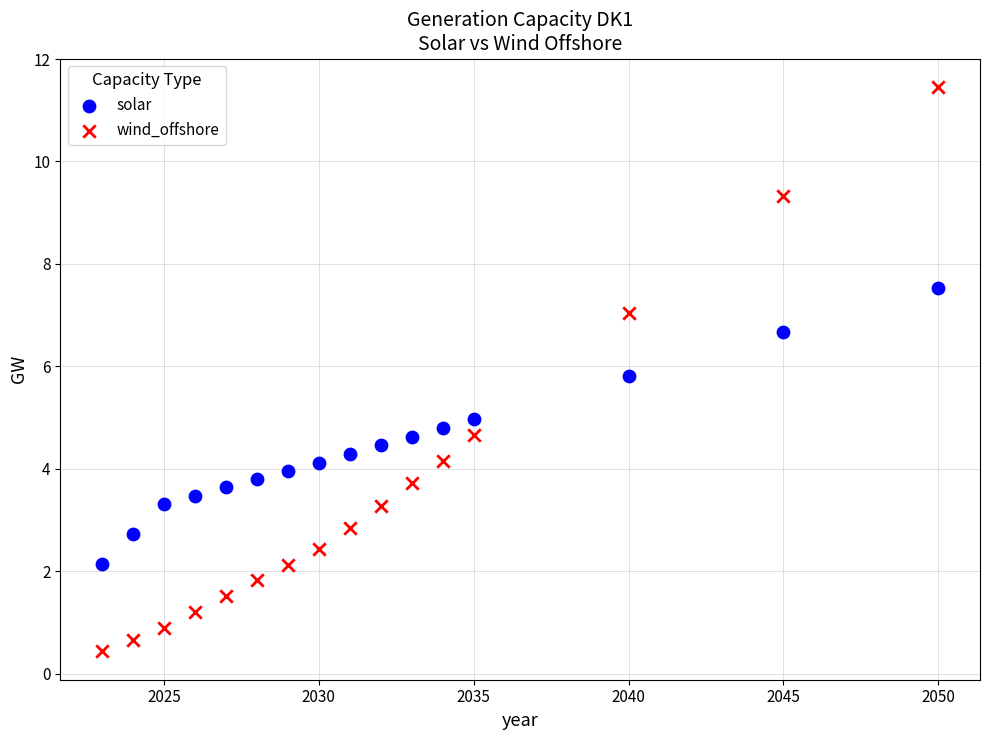

Across all data points, what is the range of X values (max minus min)?

27.0